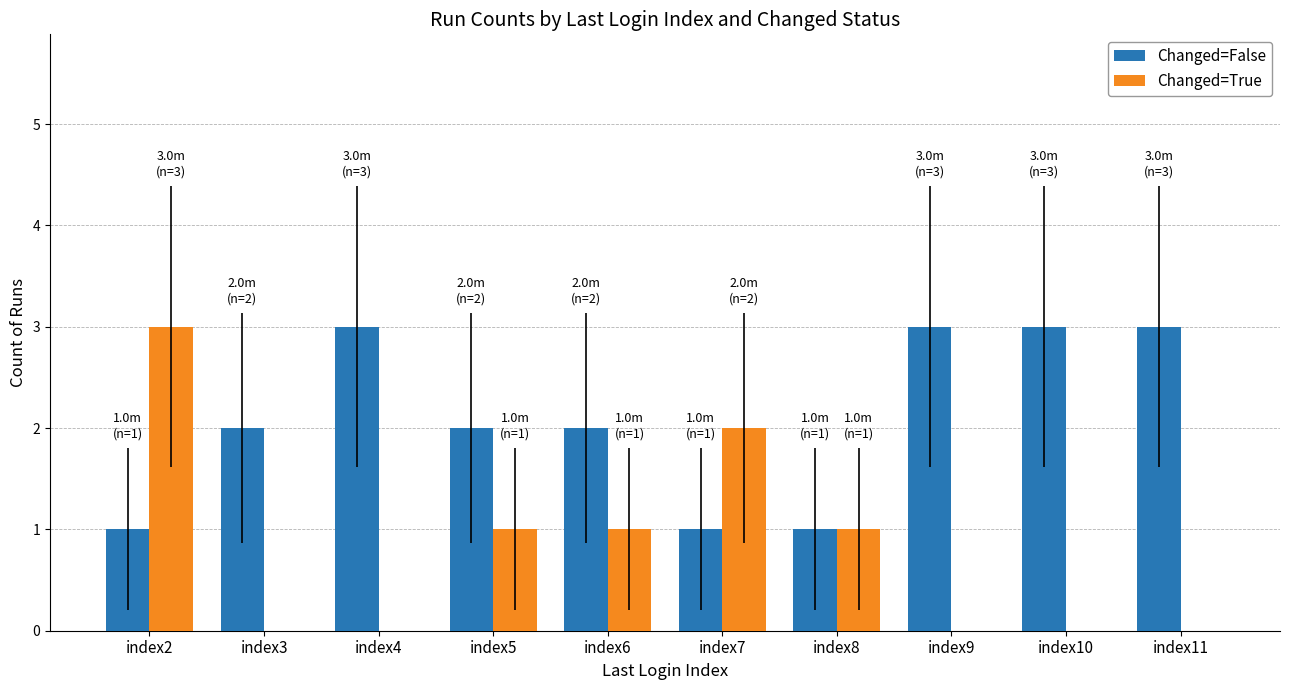

Between index2 and index11, which series saw the biggest shift?

Changed=True